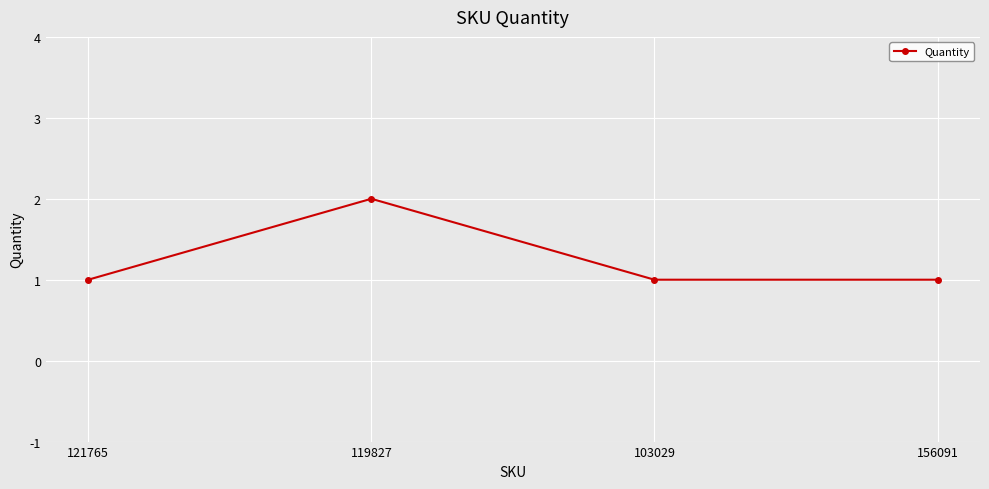

How many lines are shown in the chart?

1